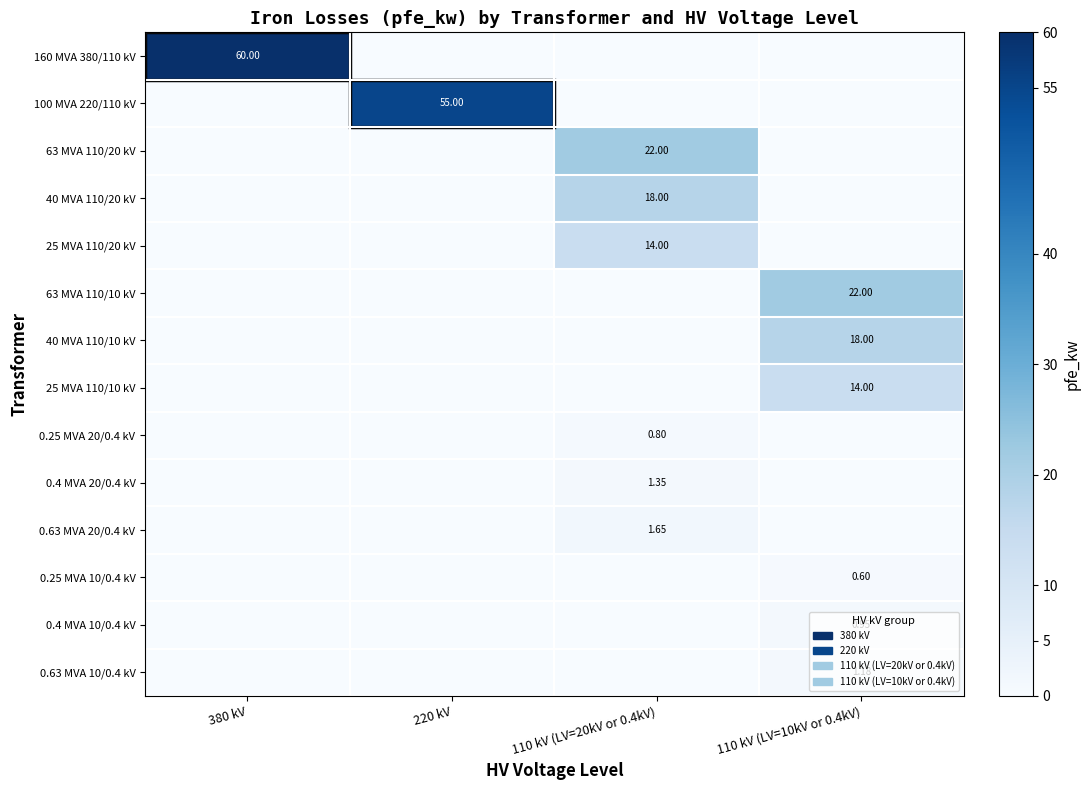

Which series has the largest range (max minus min)?

160 MVA 380/110 kV